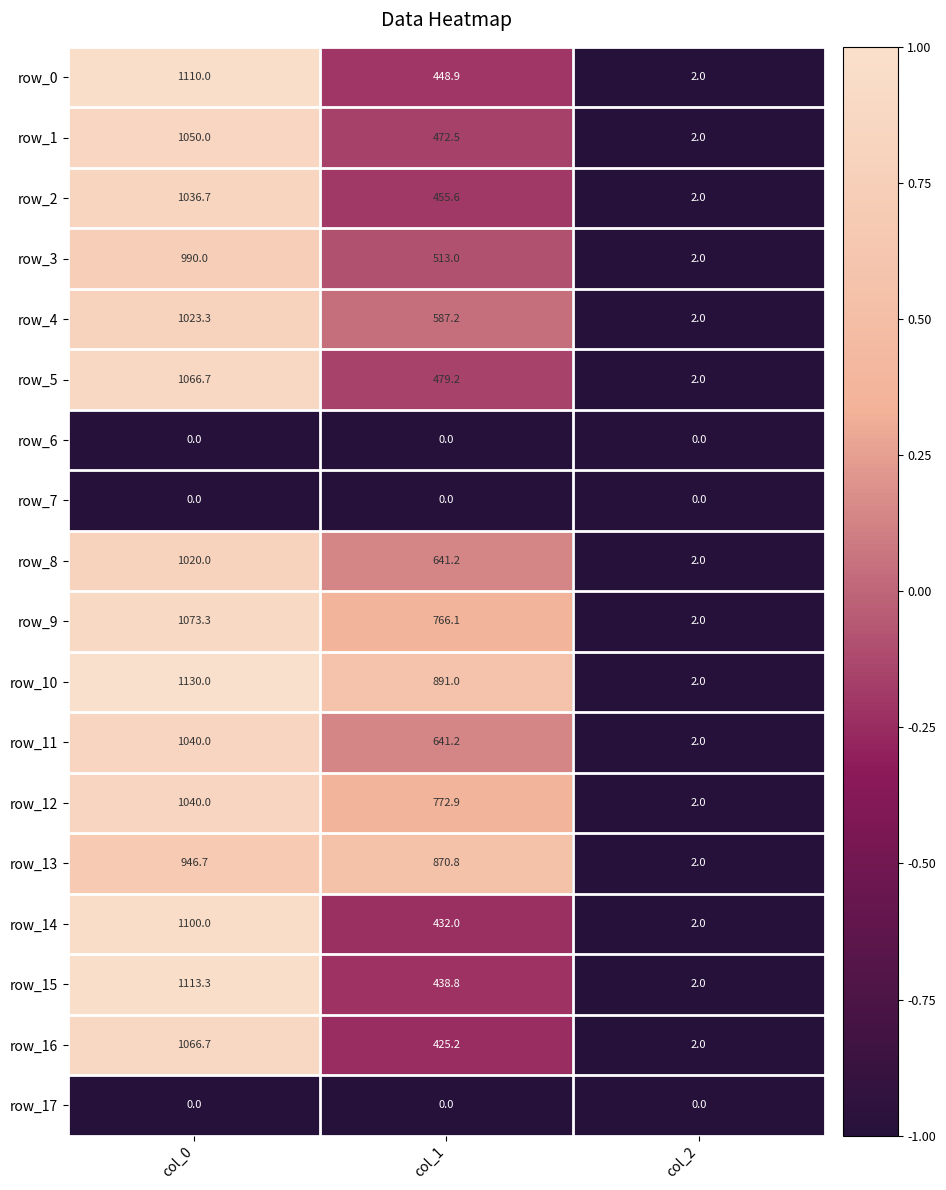

How many series are shown in this chart?

18